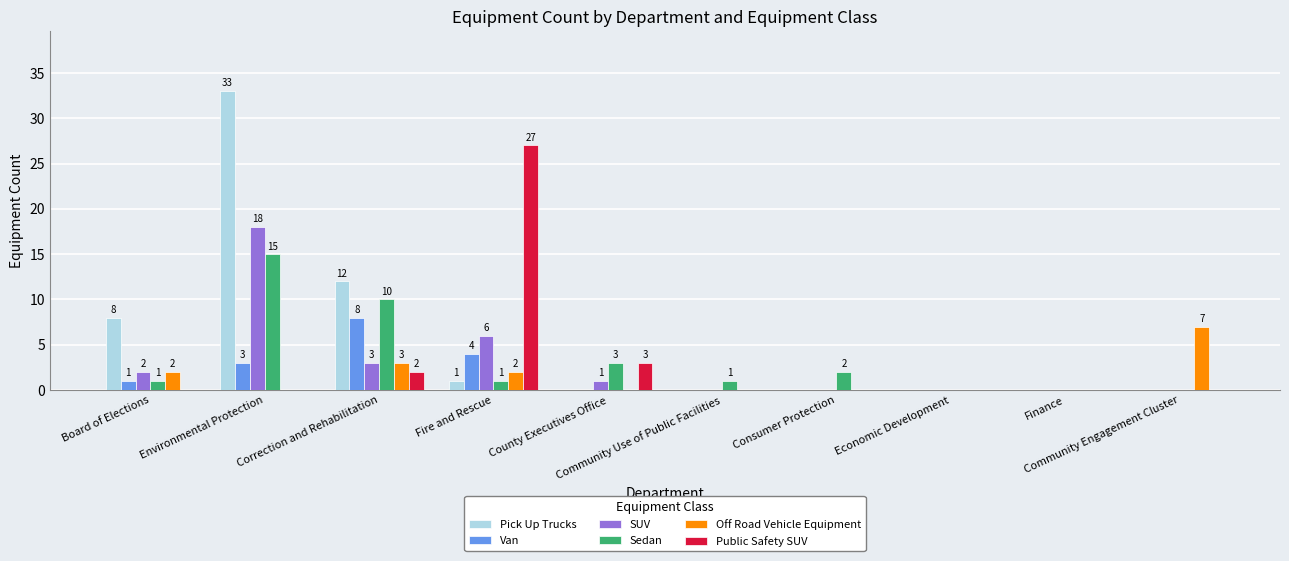

Reading left to right, transcribe all the data shown in this chart.

Pick Up Trucks: 8	33	12	1	0	0	0	0	0	0
Van: 1	3	8	4	0	0	0	0	0	0
SUV: 2	18	3	6	1	0	0	0	0	0
Sedan: 1	15	10	1	3	1	2	0	0	0
Off Road Vehicle Equipment: 2	0	3	2	0	0	0	0	0	7
Public Safety SUV: 0	0	2	27	3	0	0	0	0	0